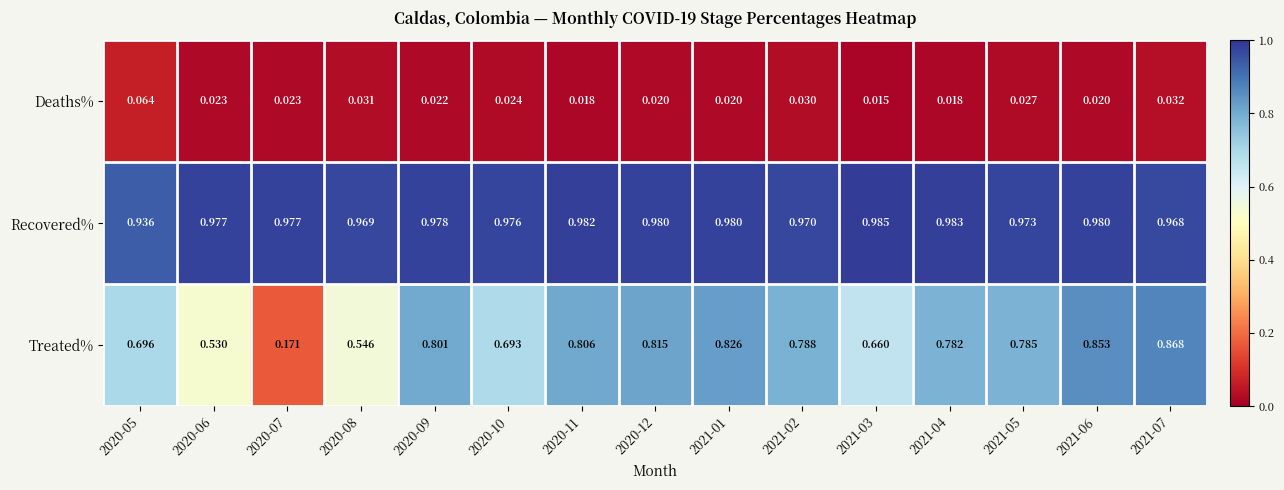

Rank the series by their maximum value, from highest to lowest.

Recovered%, Treated%, Deaths%